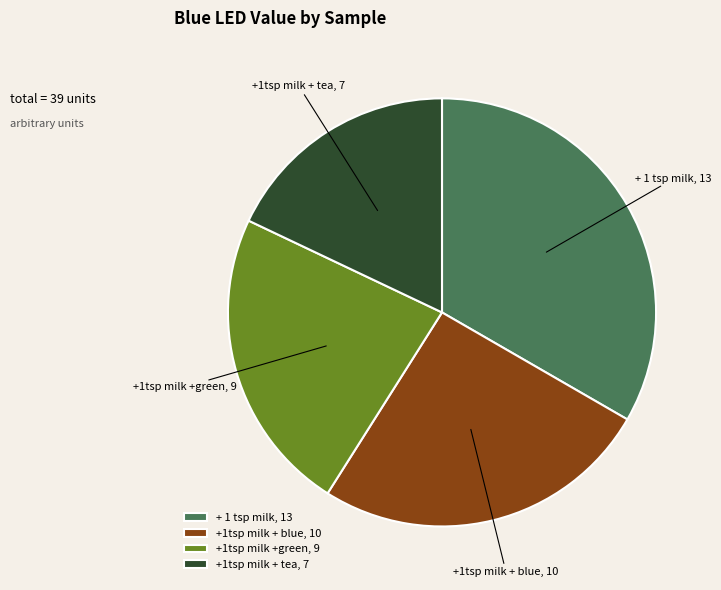

How many segments does this pie chart have?

4